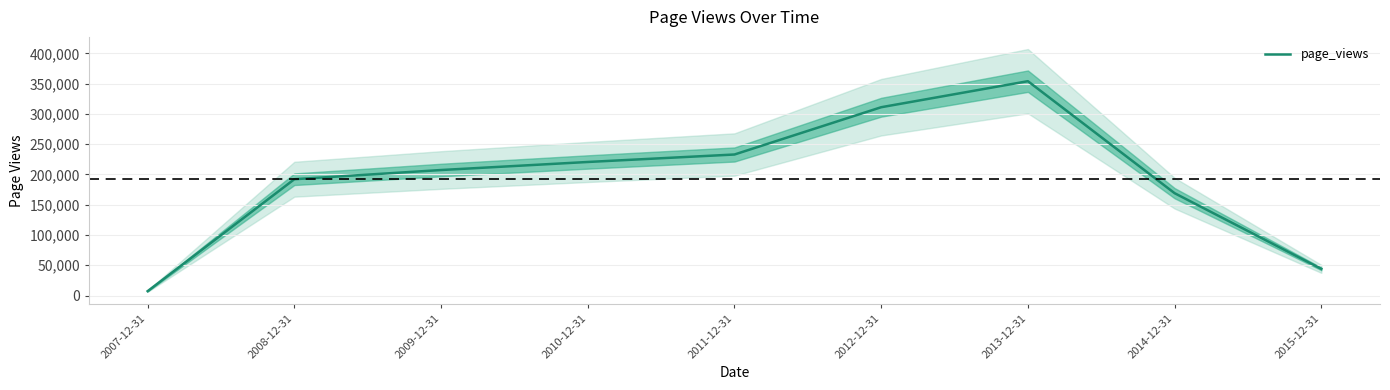

Rank the categories by value from highest to lowest.

2013-12-31, 2012-12-31, 2011-12-31, 2010-12-31, 2009-12-31, 2008-12-31, 2014-12-31, 2015-12-31, 2007-12-31